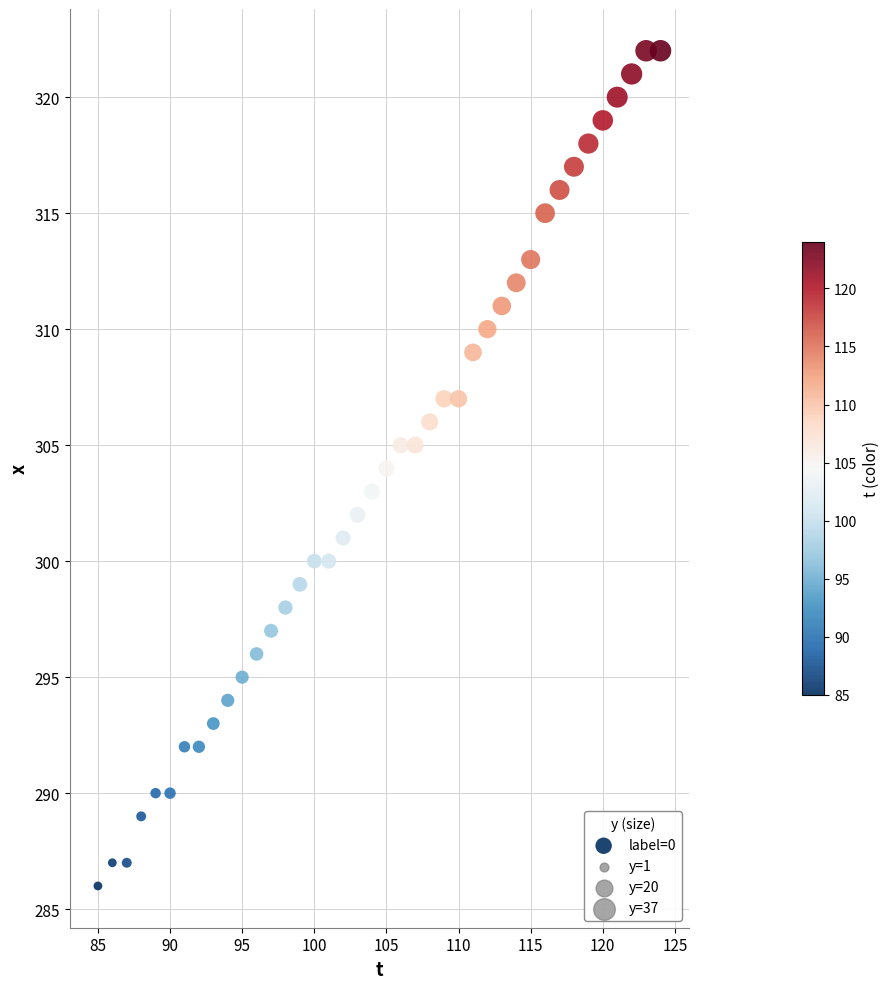

What is the range of Y values (max minus min)?

36